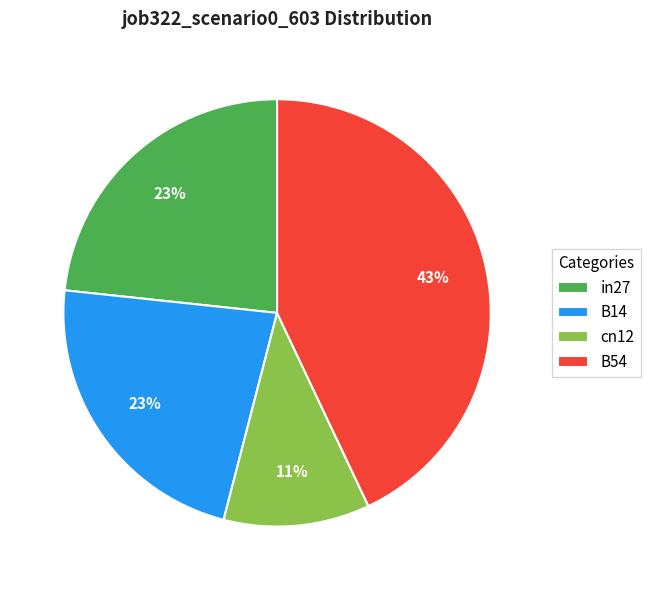

Is it true that B14 is 23% of the pie?

True